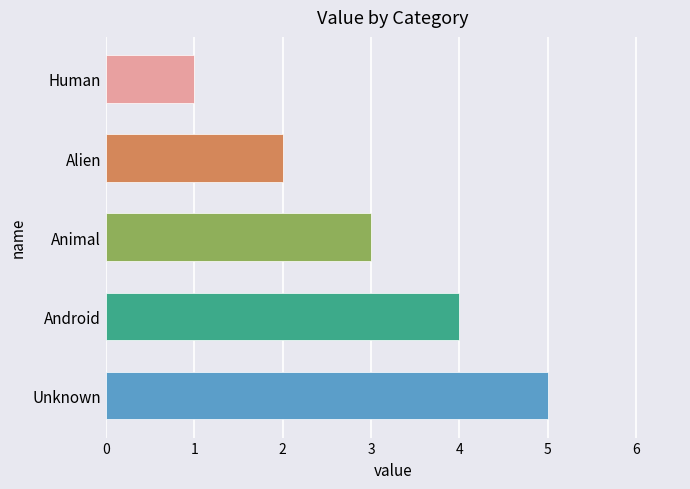

Which has a higher value, Human or Android?

Android